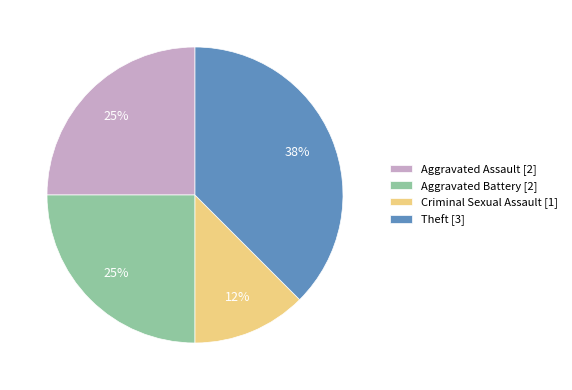

How many slices are in this pie chart?

4